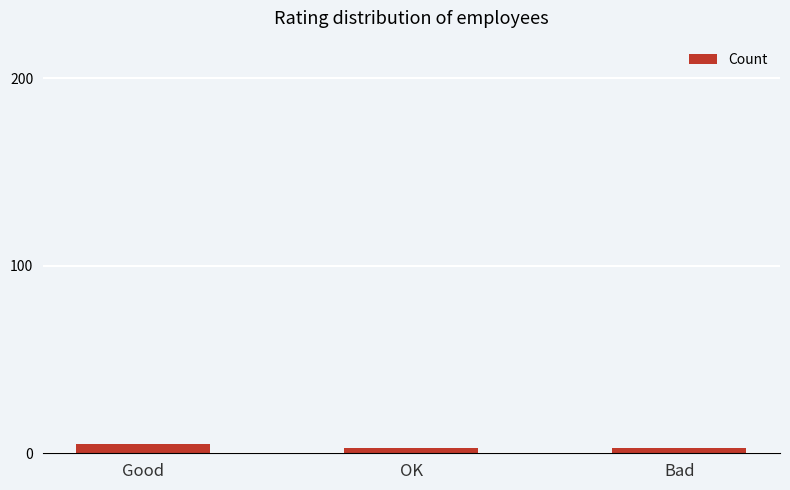

What is the greatest value displayed?

5